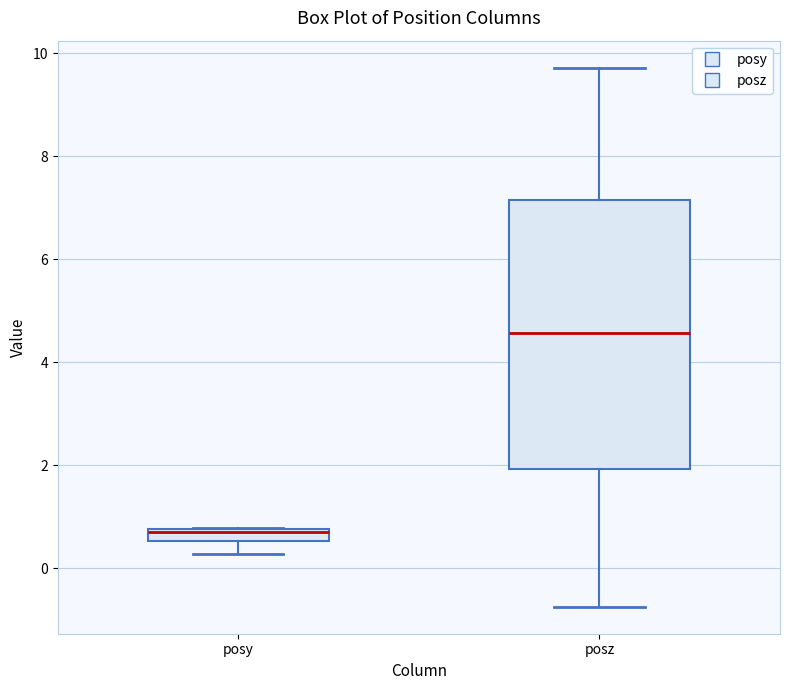

Which box's median line is the highest?

posz